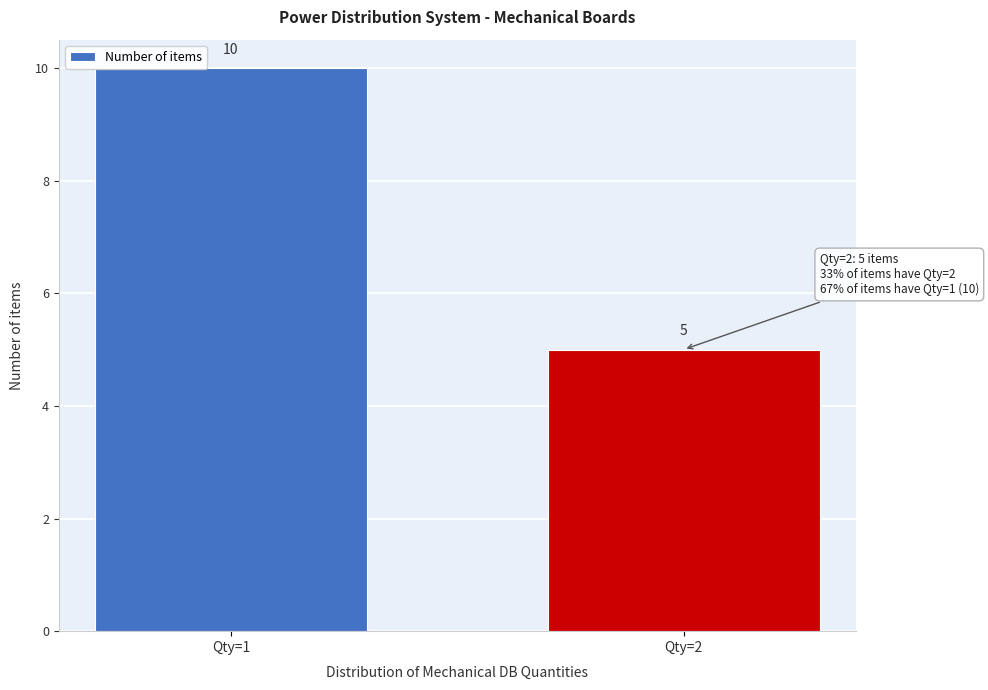

Reading left to right, what are all the values shown in this chart?

Qty=1=10	Qty=2=5